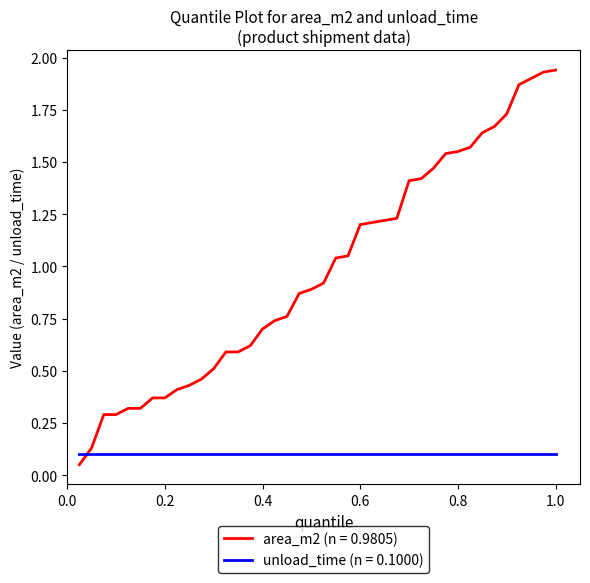

What are all the series names shown in the legend?

area_m2 (n = 0.9805), unload_time (n = 0.1000)